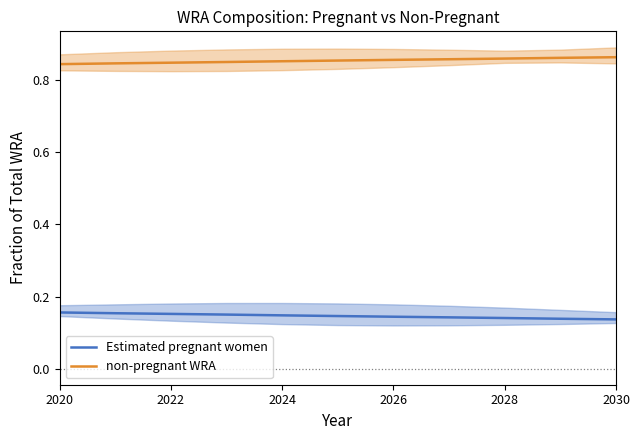

True or false: Estimated pregnant women and non-pregnant WRA cross at least once.

False